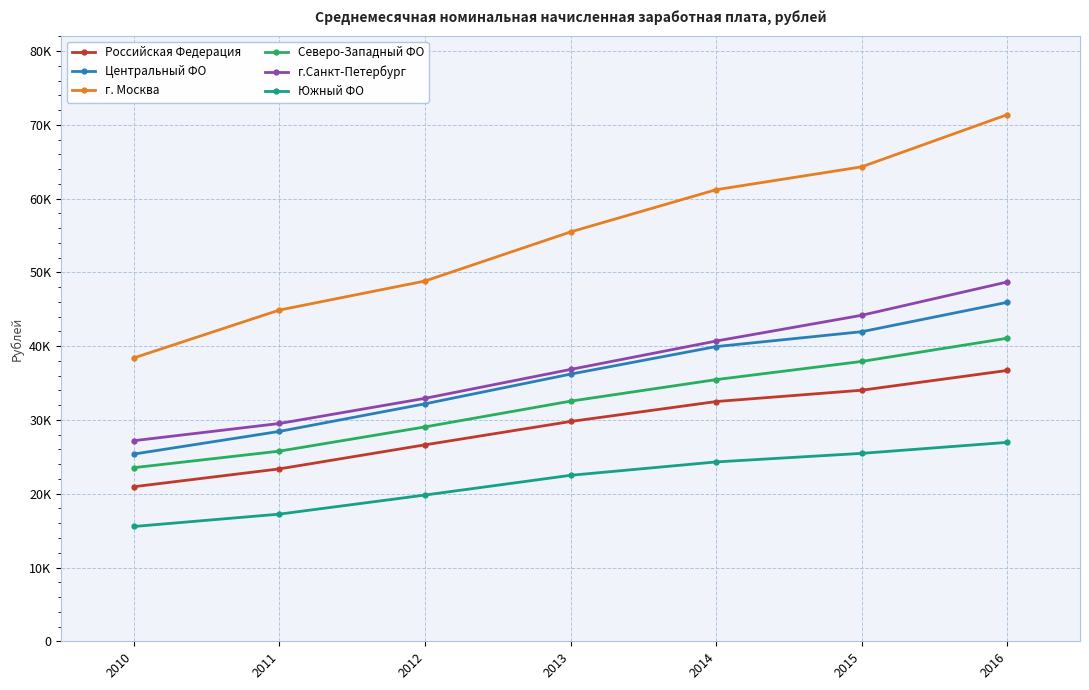

Does the chart display data point markers on the line(s)?

Yes